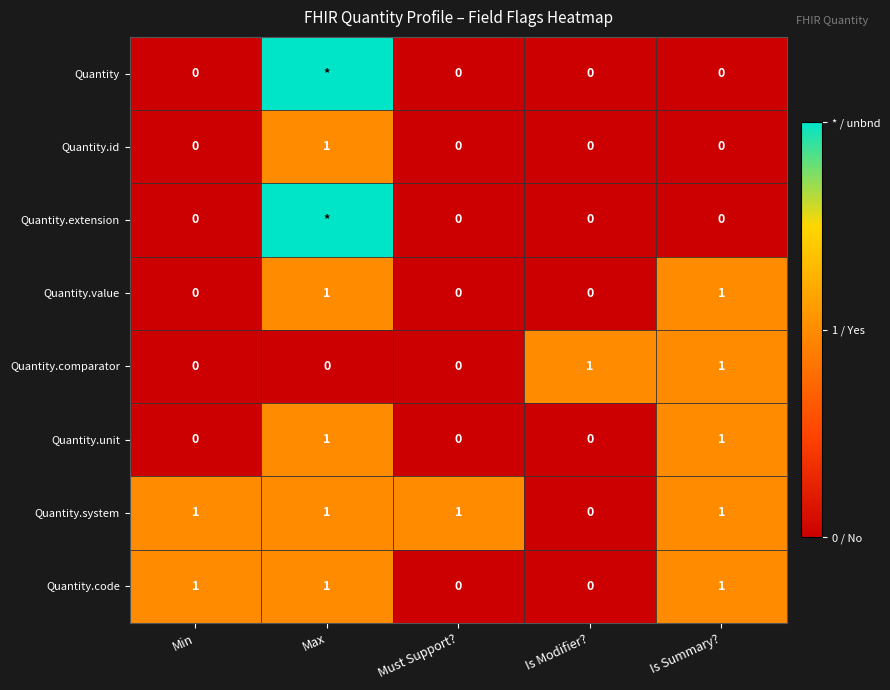

Is the value of Quantity.comparator at Is Summary? greater than the value of Quantity.value at Must Support??

Yes